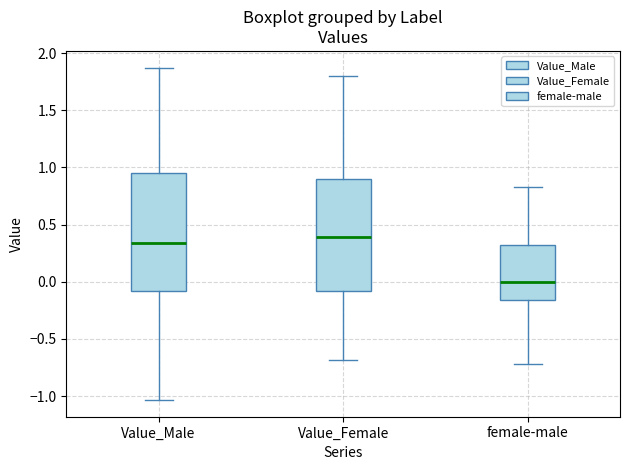

Reading left to right, read every box against the y-axis: the position of its median line, the range the box covers, and the ends of its whiskers. The values are not printed on the chart, so give them approximately, as read against the axis.

Value_Male: median 0.35, box -0.10 to 0.95, whiskers -1.05 to 1.85
Value_Female: median 0.40, box -0.10 to 0.90, whiskers -0.70 to 1.80
female-male: median 0.00, box -0.15 to 0.30, whiskers -0.70 to 0.85